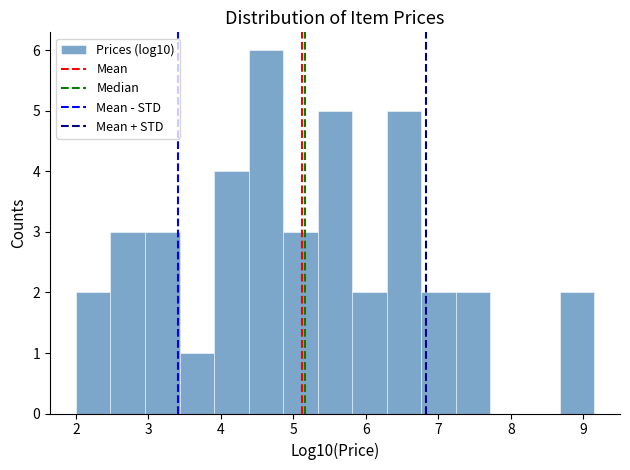

Which range on the x-axis has the tallest bar?

4.4 to 4.9